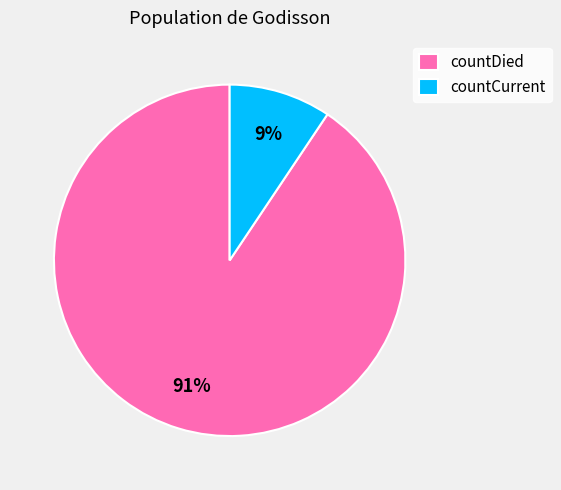

Which category has the biggest portion of the pie?

countDied